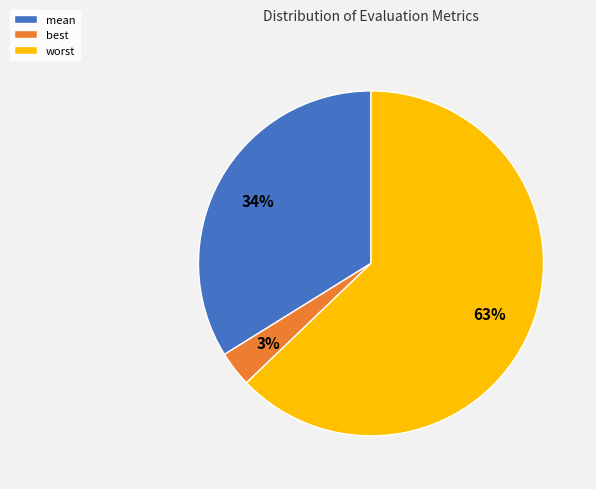

True or false: mean accounts for 34% of the total.

True